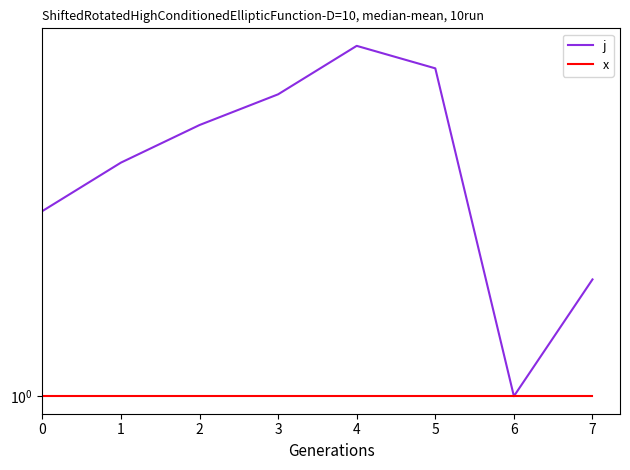

The j series shows 2 at 6. True or false?

False